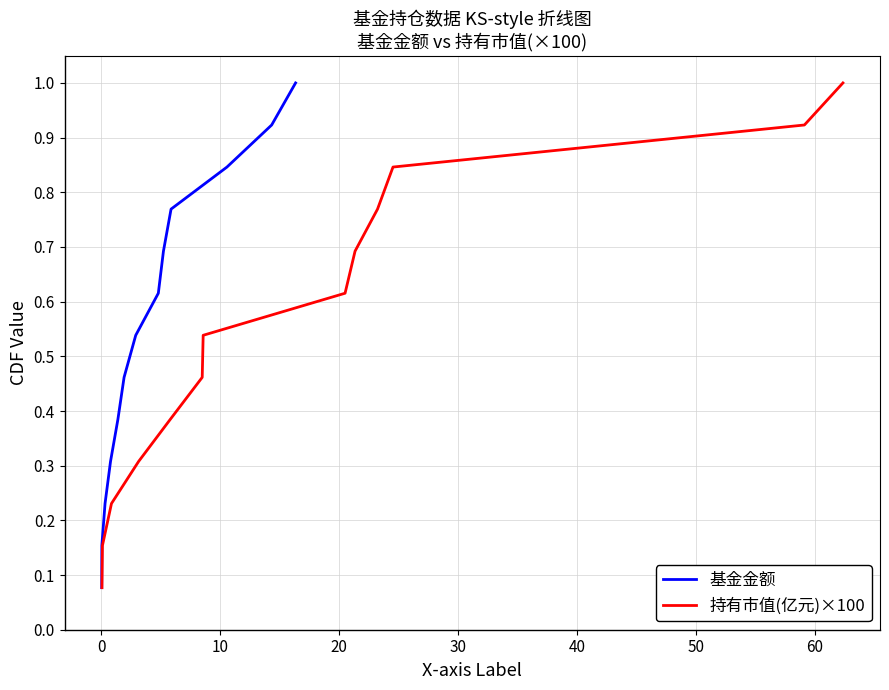

Count the number of categories in the chart.

13